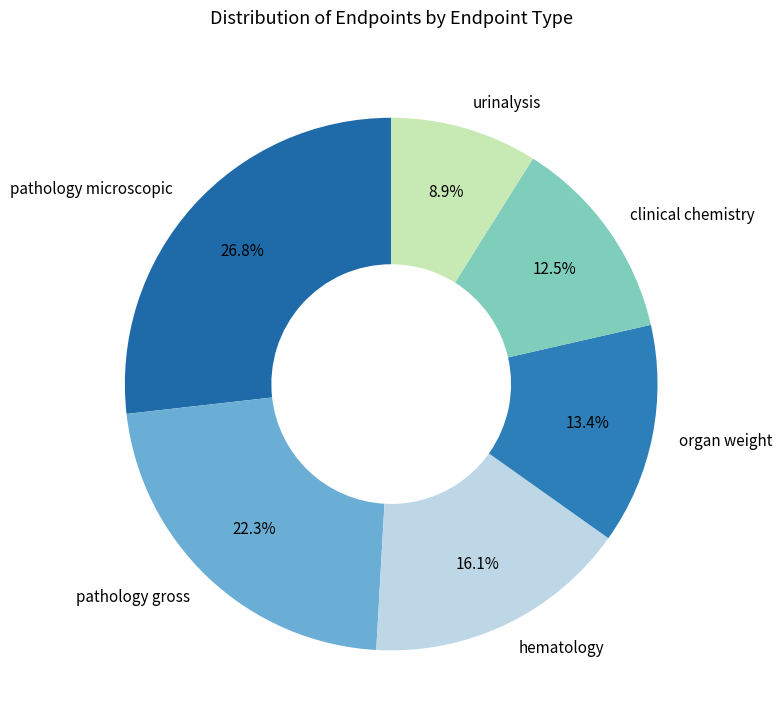

To the nearest percent, what is the difference between the largest and smallest slice percentages?

18%